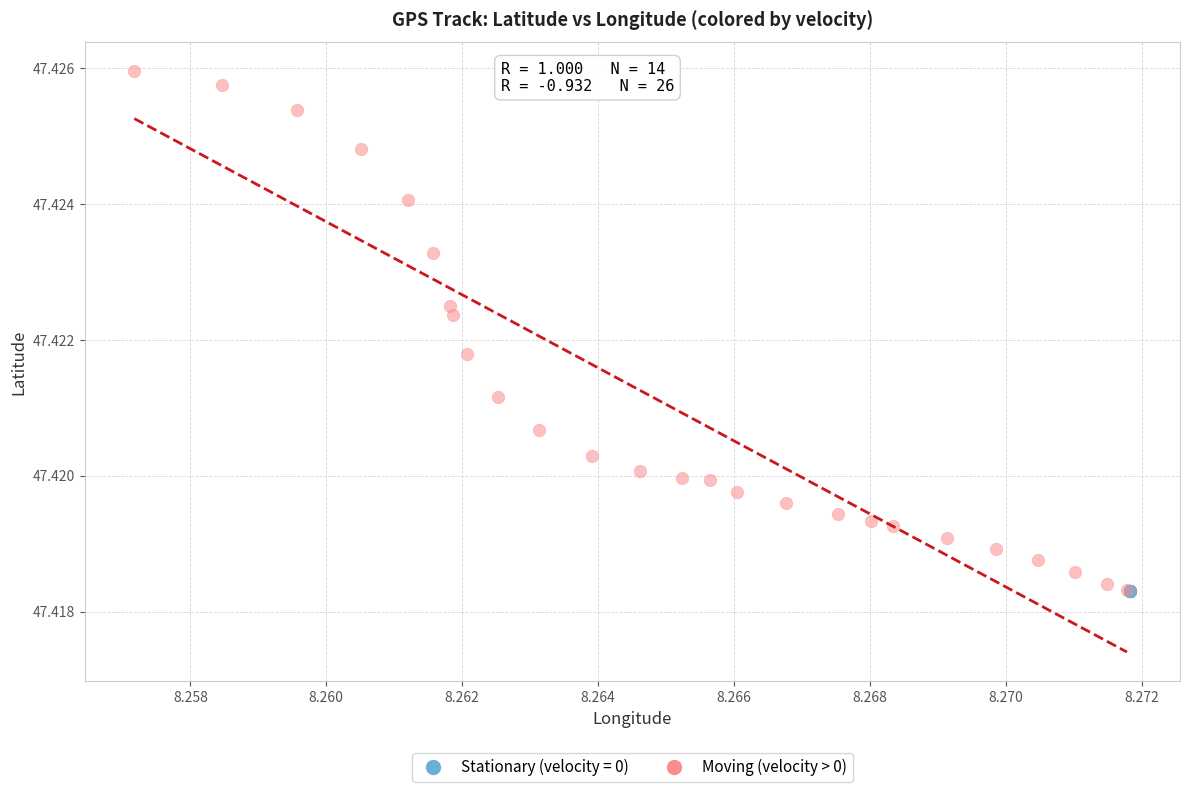

Which series contains the highest Y value?

Moving (velocity > 0)